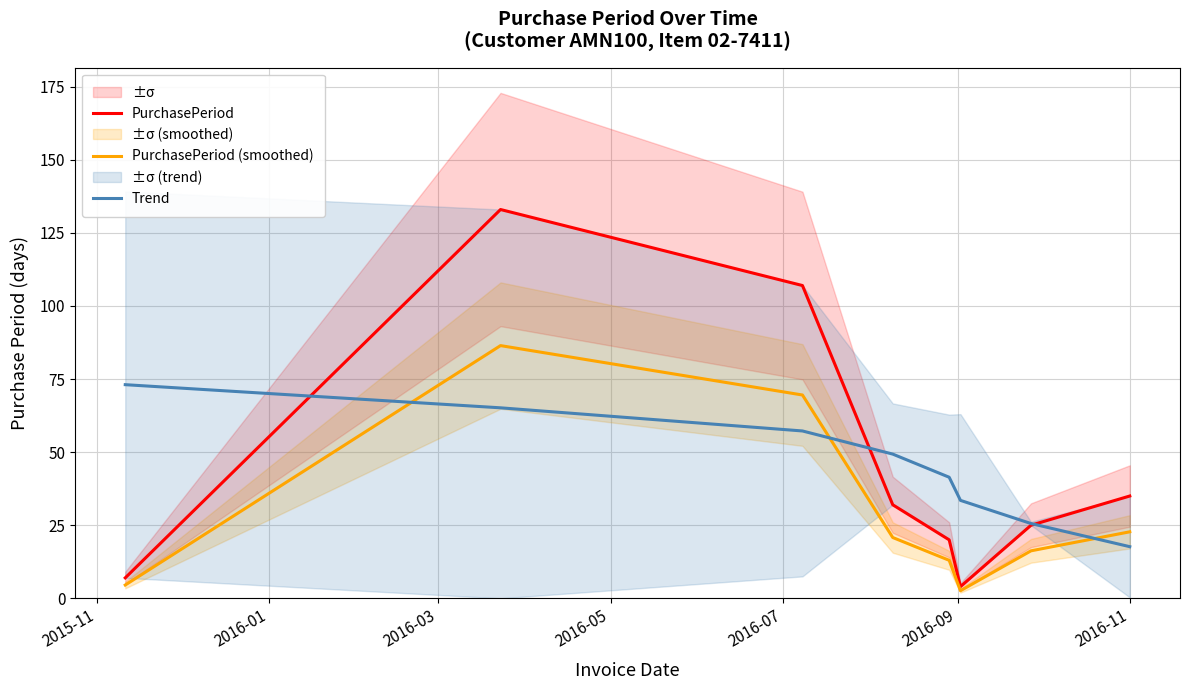

What is the highest value of the Trend series?

73.1